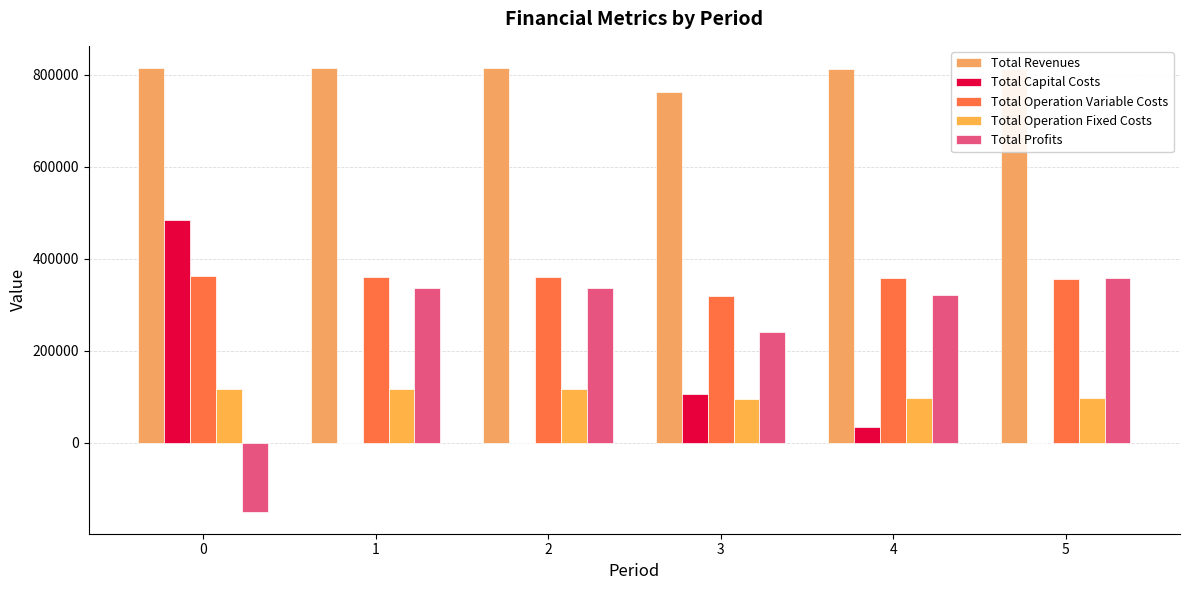

What is the sum of all Total Revenues values?

4829068.6